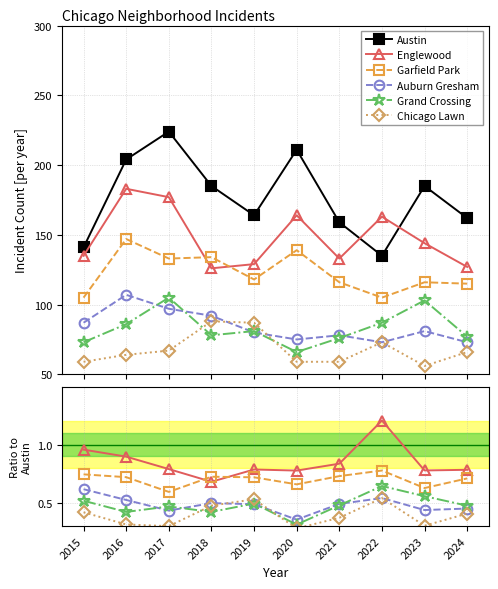

Is it true that Englewood equals 0.8 at 2020?

True